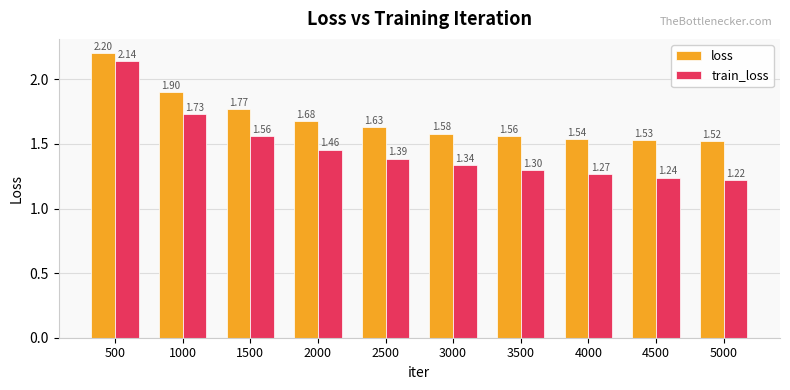

At which label is train_loss closest to 1?

5000